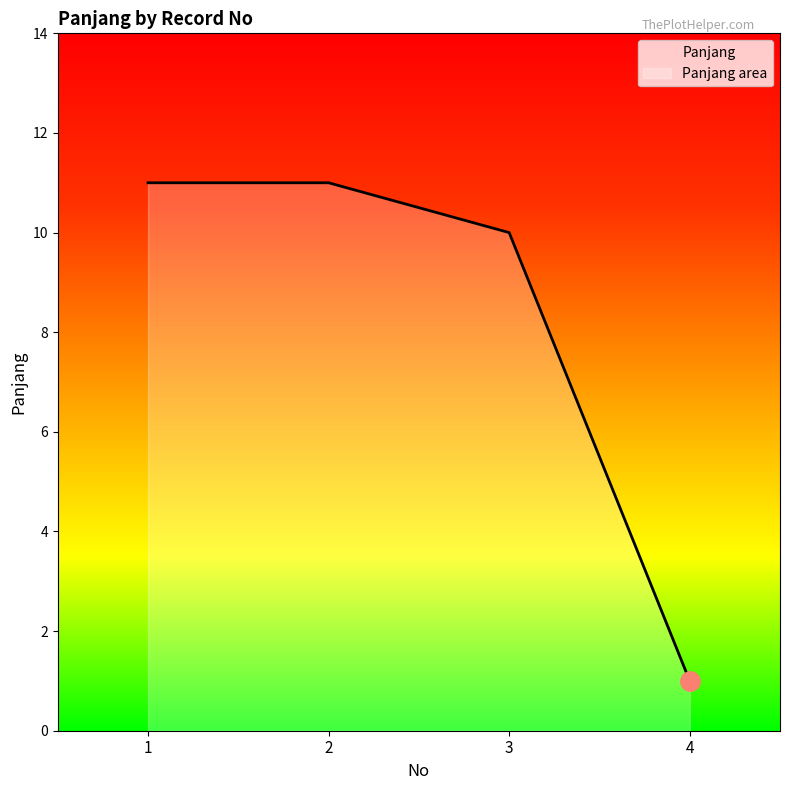

Between 4 and 1, which is larger?

1